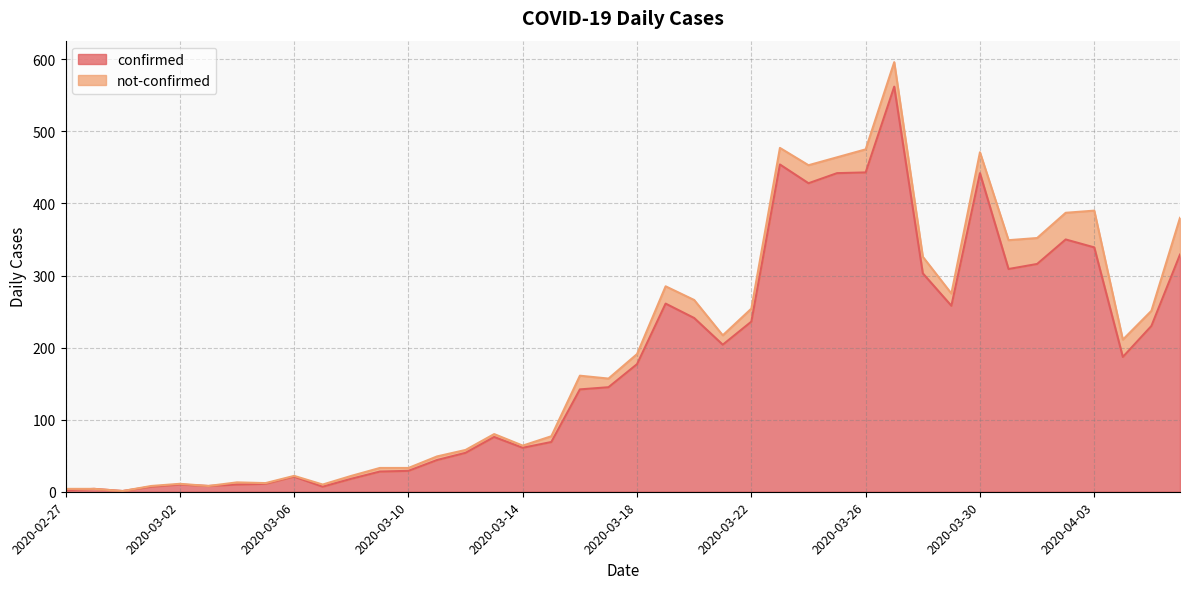

What is the label of the 26th point from the left?

2020-03-23